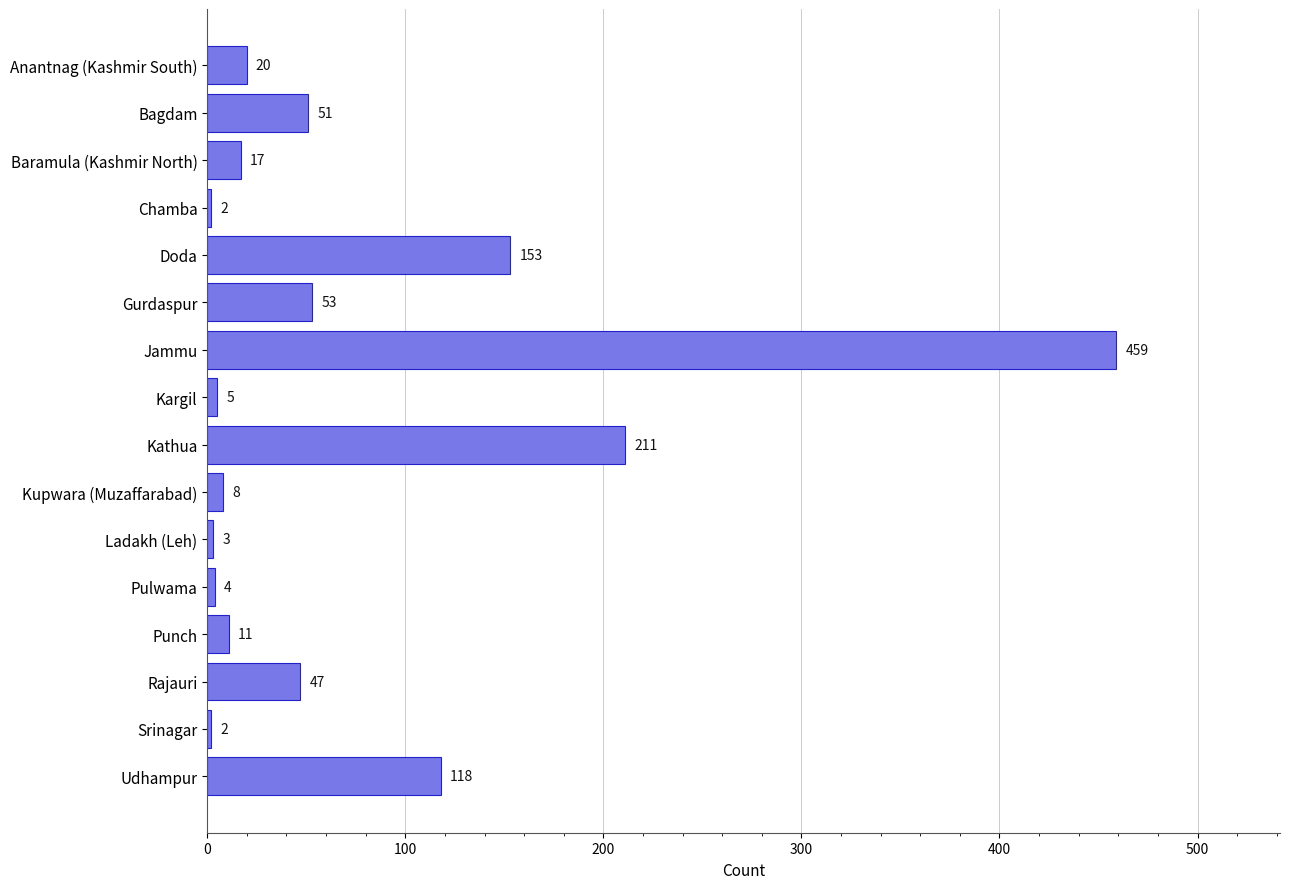

What is the sum of the values at Srinagar and Gurdaspur?

55